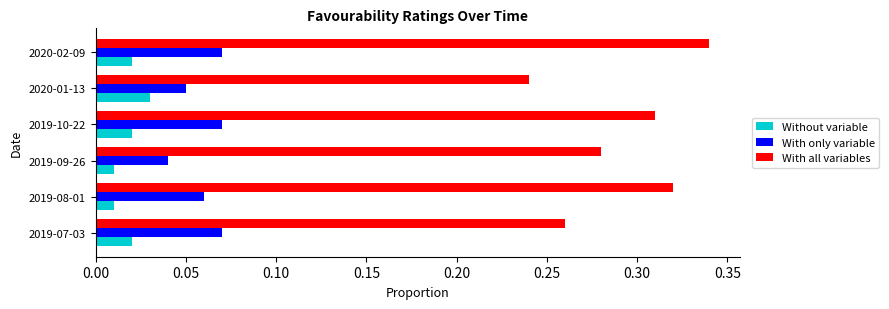

How many With all variables values are between 0 and 1?

6